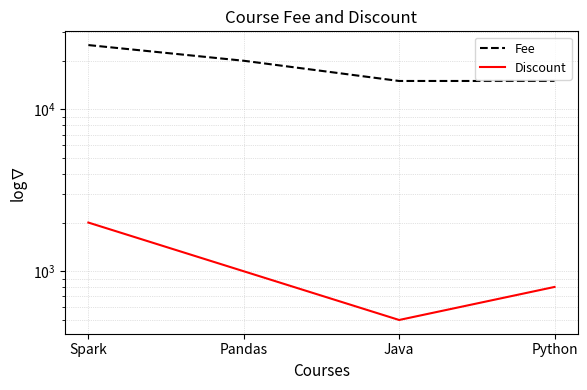

Reading left to right, what are all the values shown in this chart?

Fee: Spark=25000	Pandas=20000	Java=15000	Python=15000
Discount: Spark=2000	Pandas=1000	Java=500	Python=800